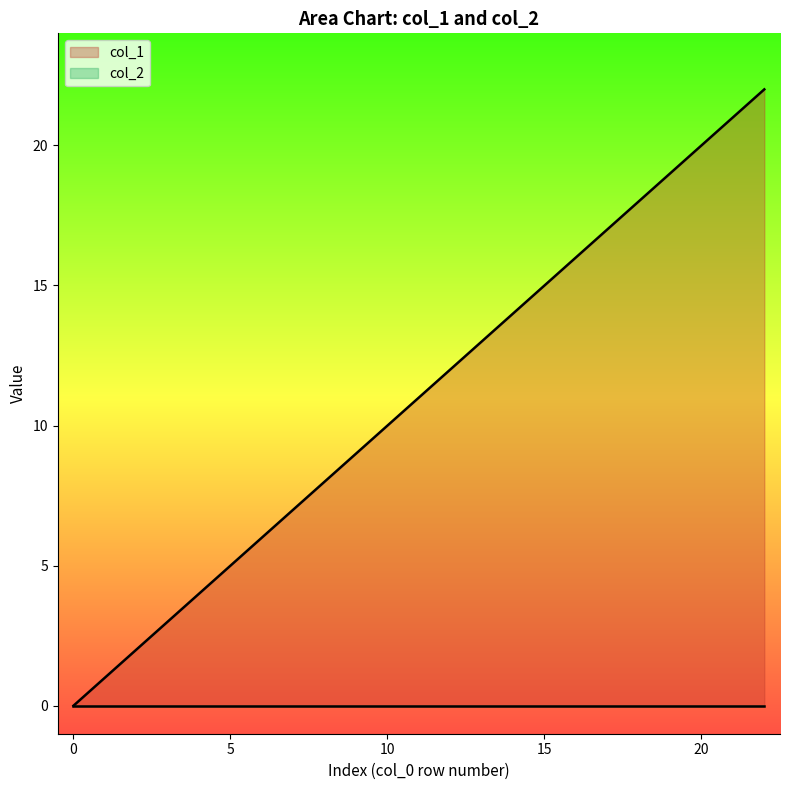

What is the value of the 3rd point from the left?

2